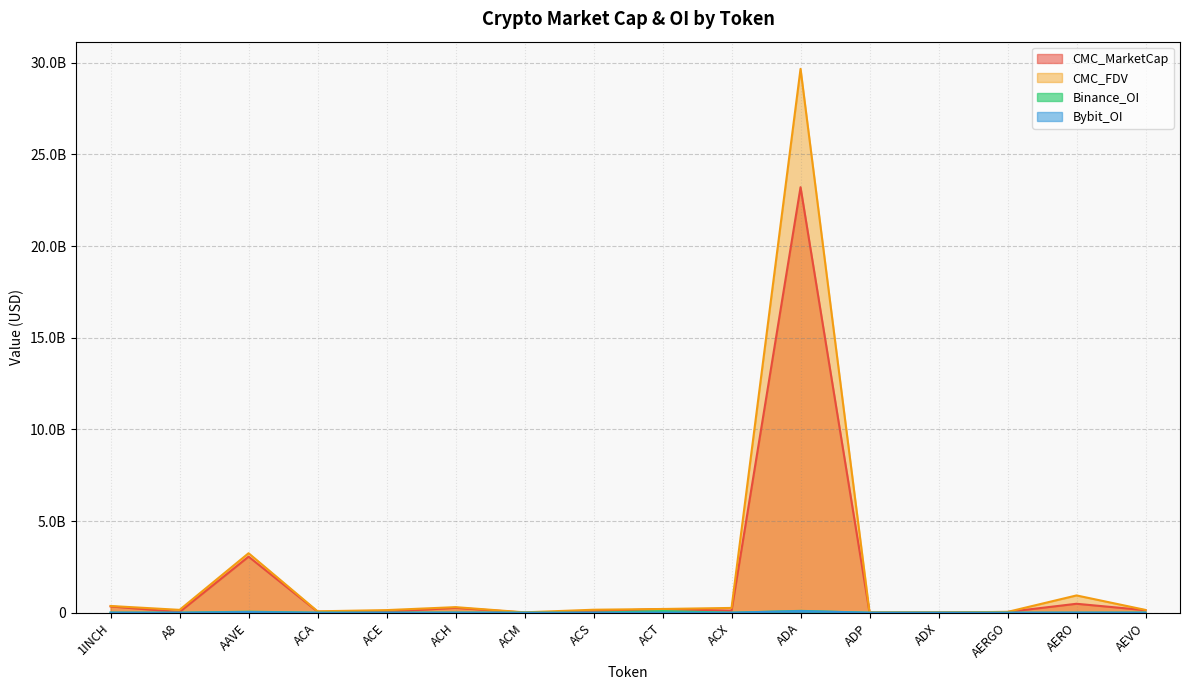

The value of Bybit_OI at ACX is 1009315.9. True or false?

False